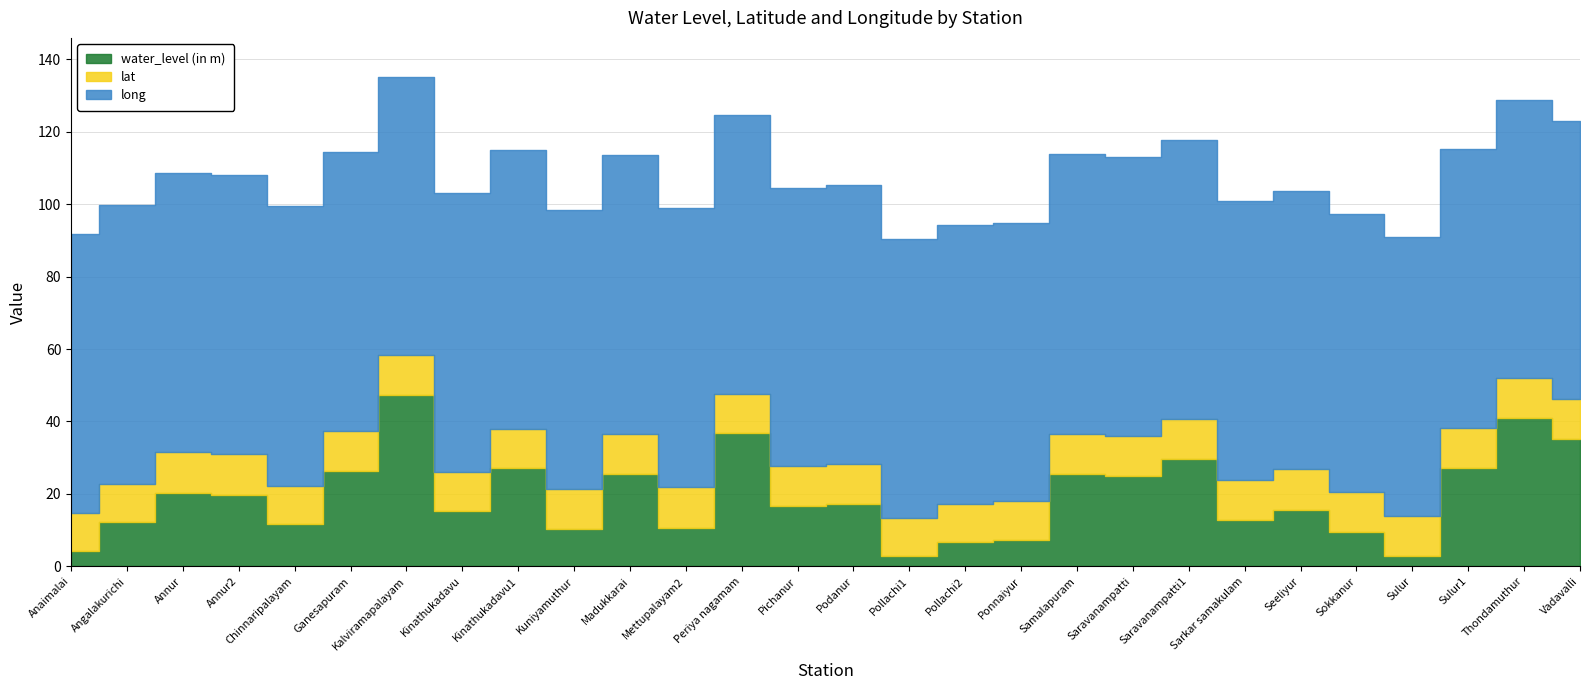

At which label does long reach its peak?

Samalapuram